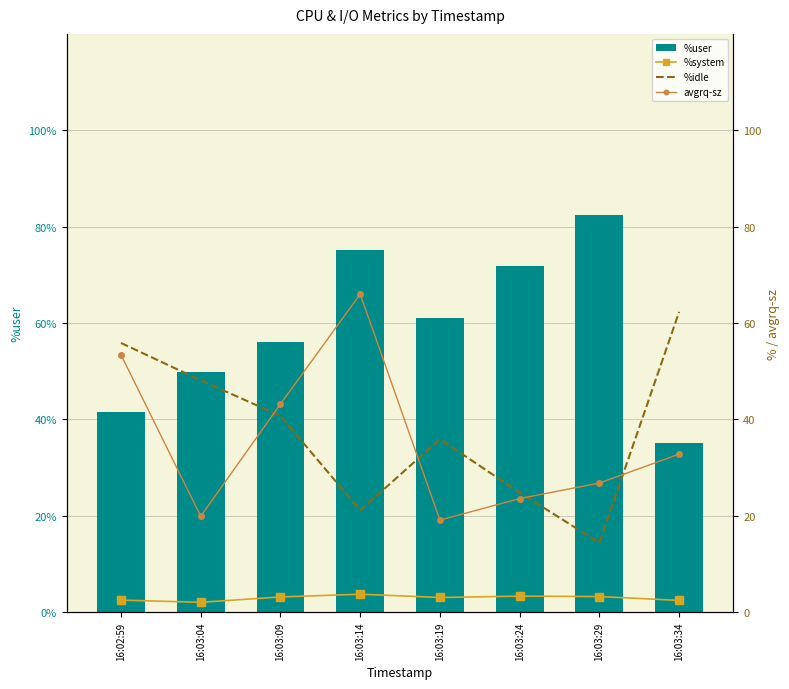

True or false: avgrq-sz has a value of 53.4 at 16:02:59.

True